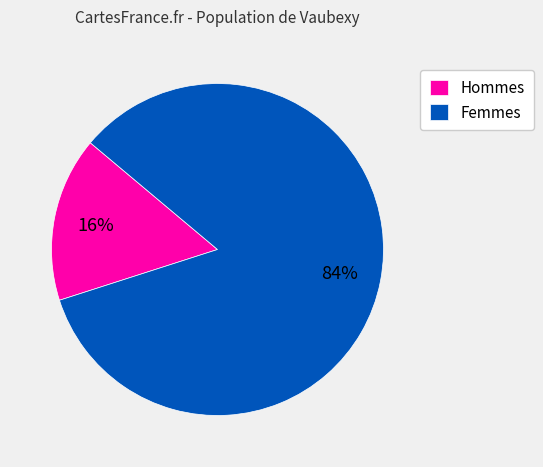

Which category has the biggest portion of the pie?

Femmes